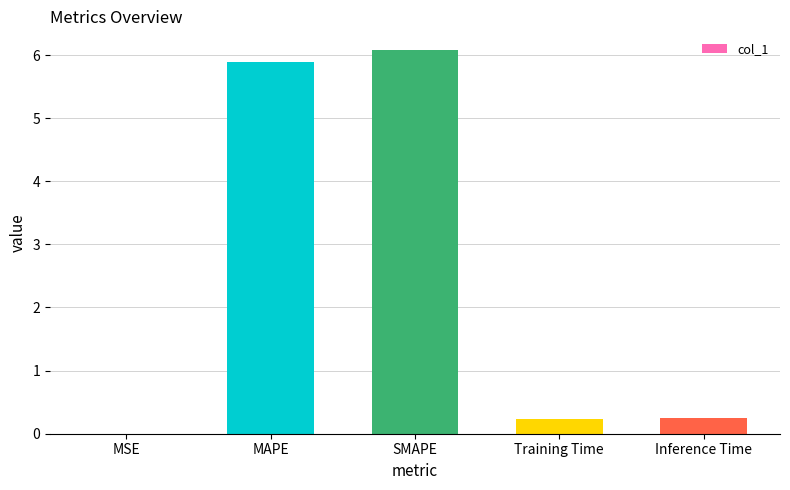

What is the sum of all values?

12.4